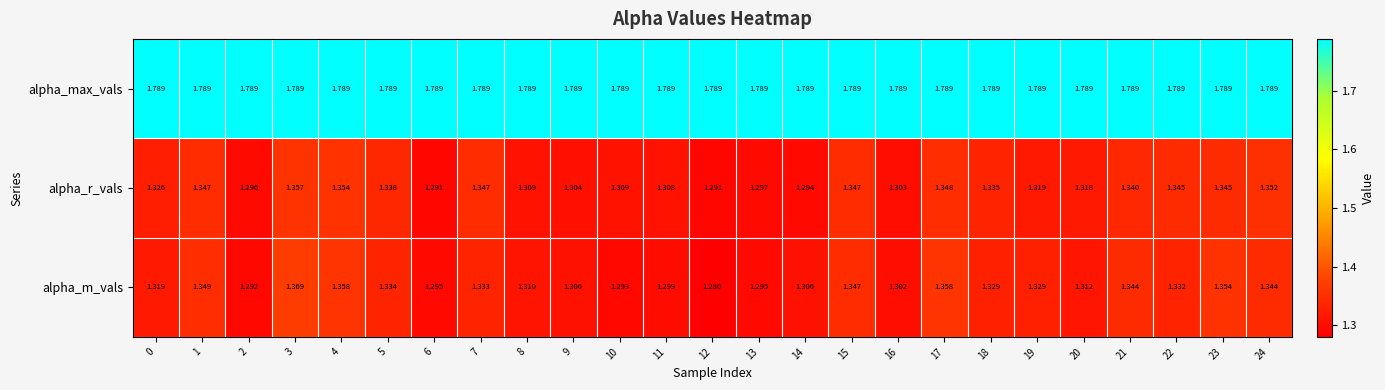

Is the value of alpha_max_vals at 3 greater than the value of alpha_m_vals at 16?

Yes